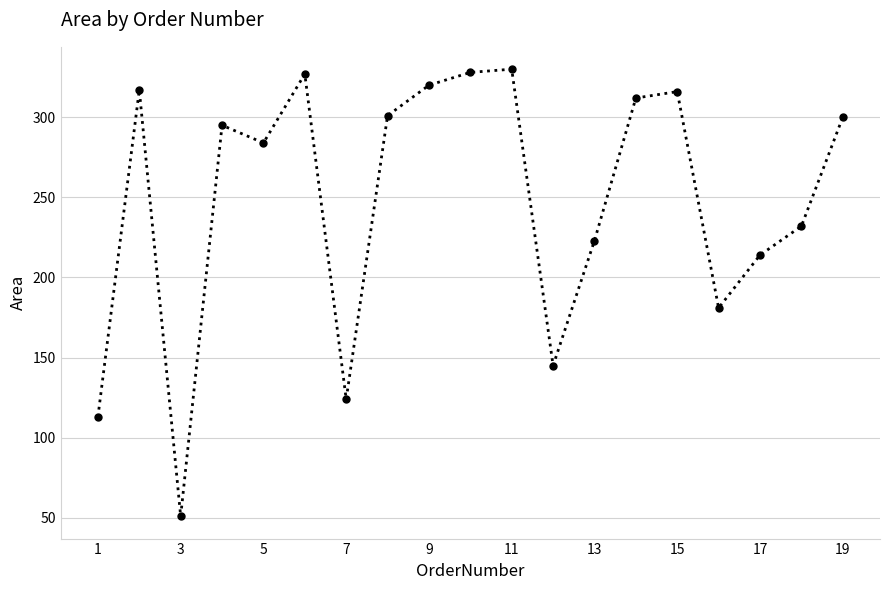

What is the value of the 12th point from the left?

145